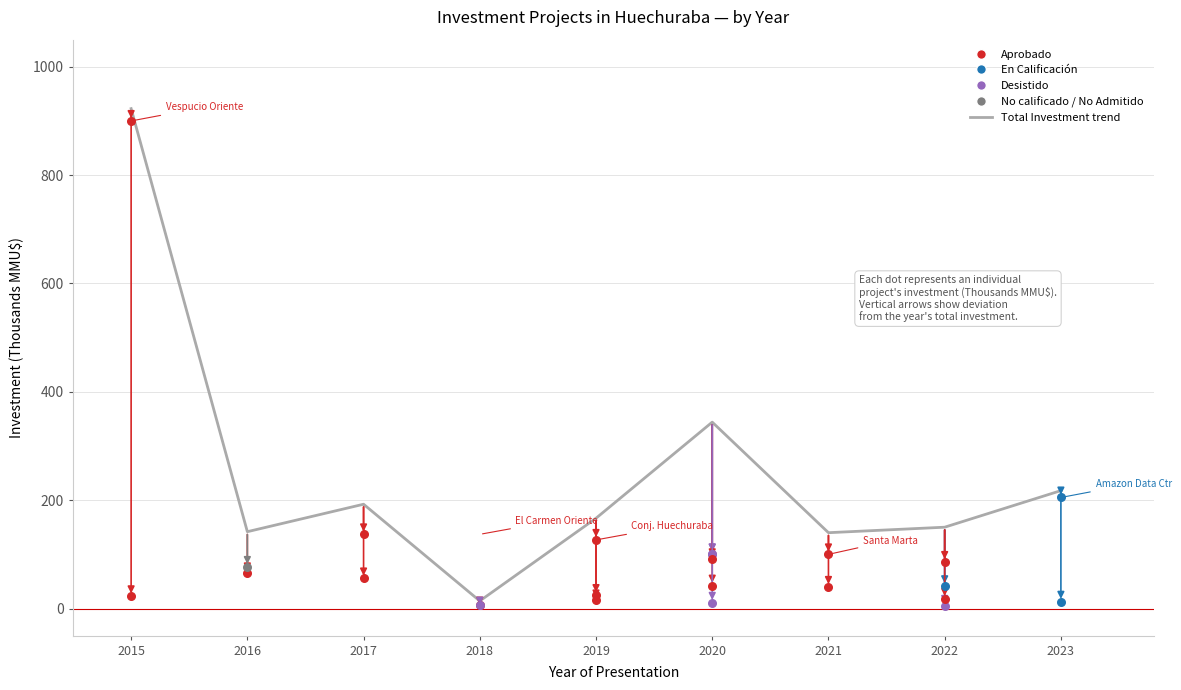

Between 2016 and 2022, which is larger?

2022